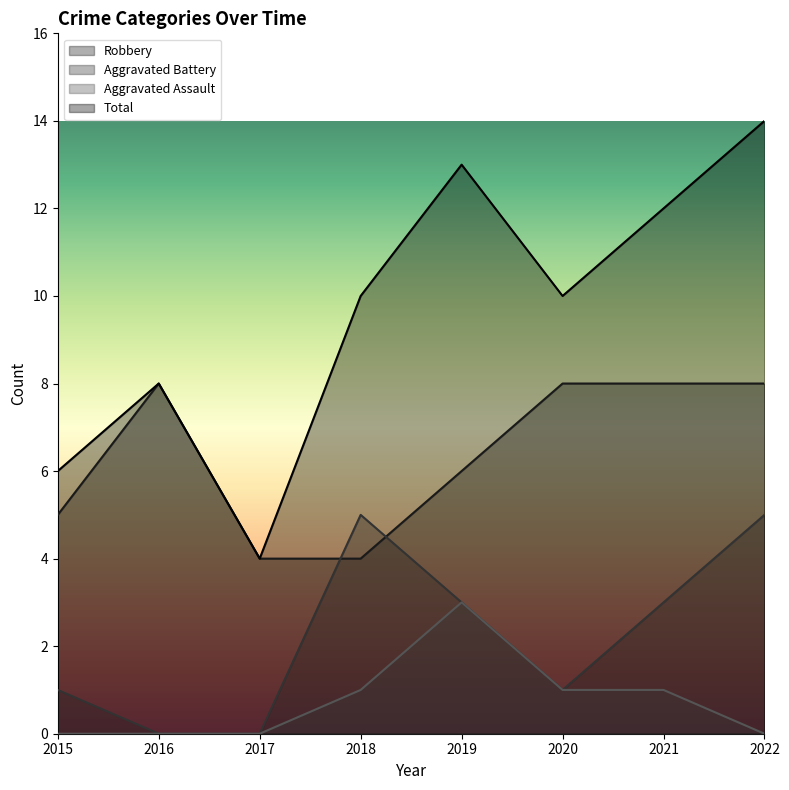

Which series ends up on top after the final intersection of Aggravated Battery and Robbery?

Robbery